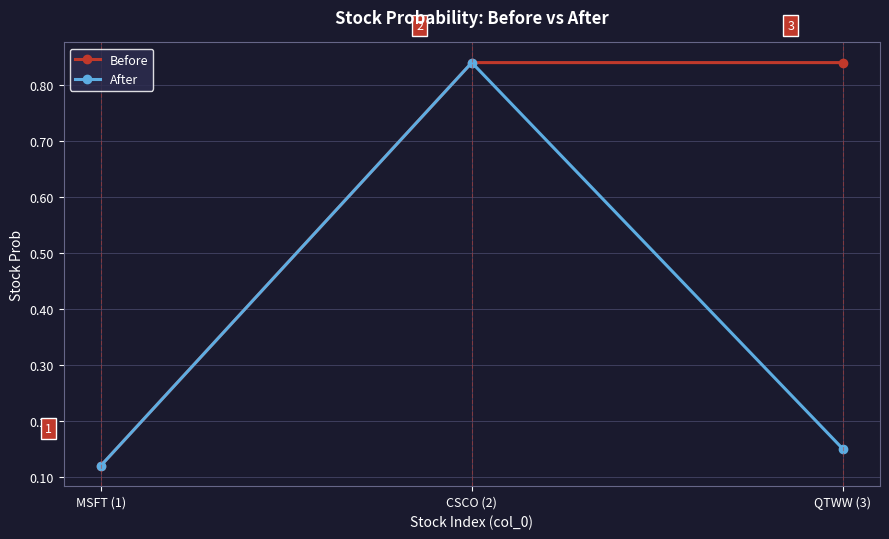

Rank the series by their average value, from lowest to highest.

After, Before